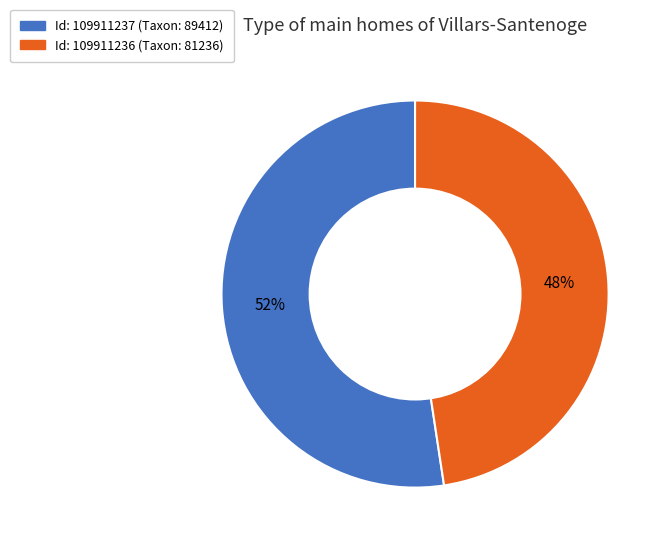

Is there a majority slice in this chart?

Yes